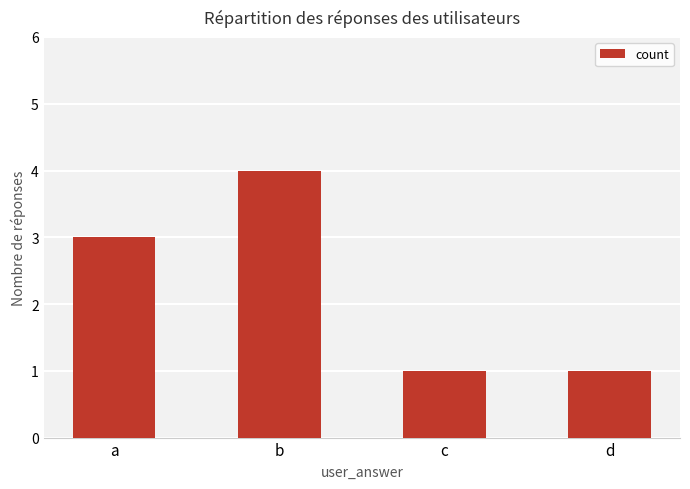

Is it true that the value at b is 4?

True